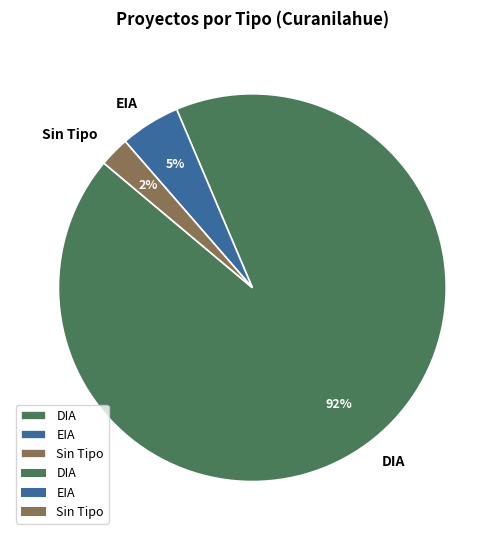

Does any single category account for the majority?

Yes